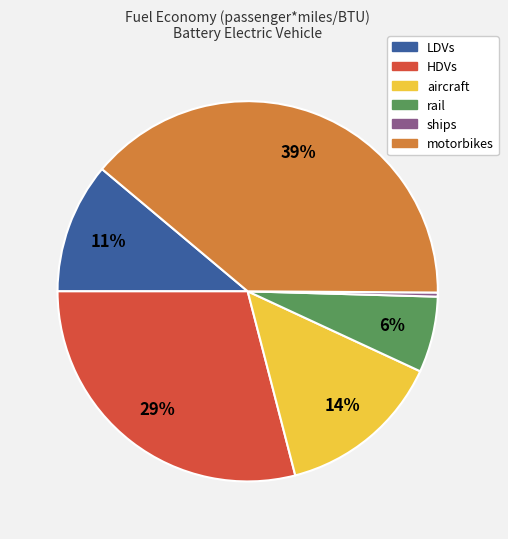

Combined, do HDVs and motorbikes account for over 50%?

Yes